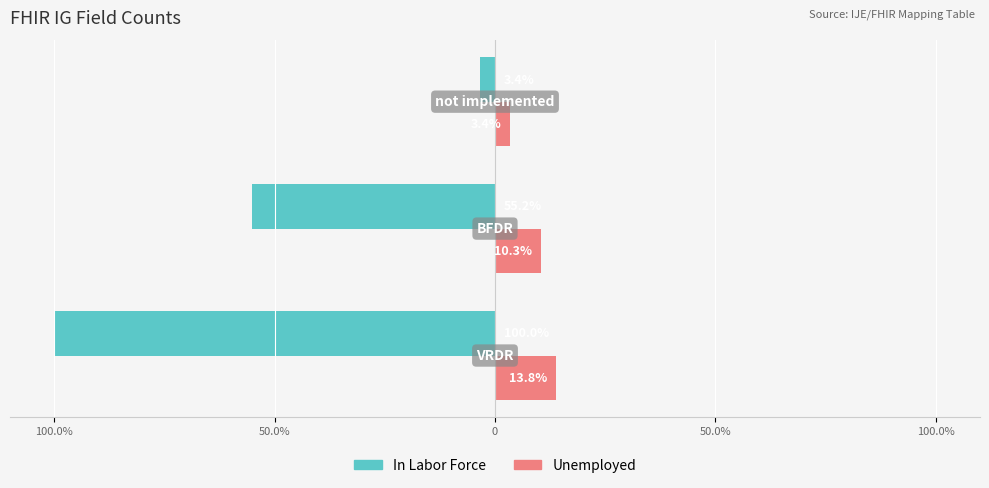

What are all the series names shown in the legend?

In Labor Force, Unemployed